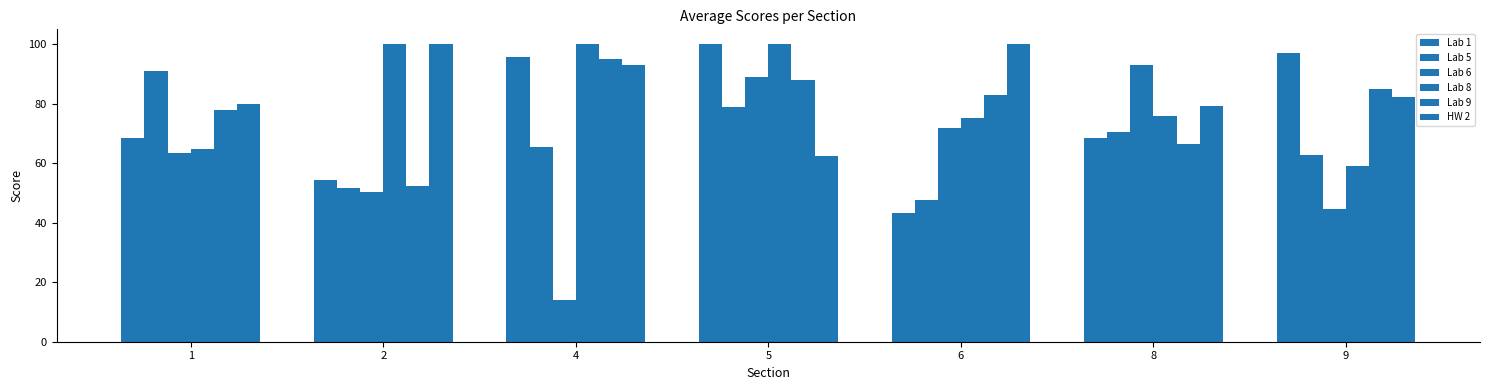

How many values in the Lab 9 series exceed 82?

4